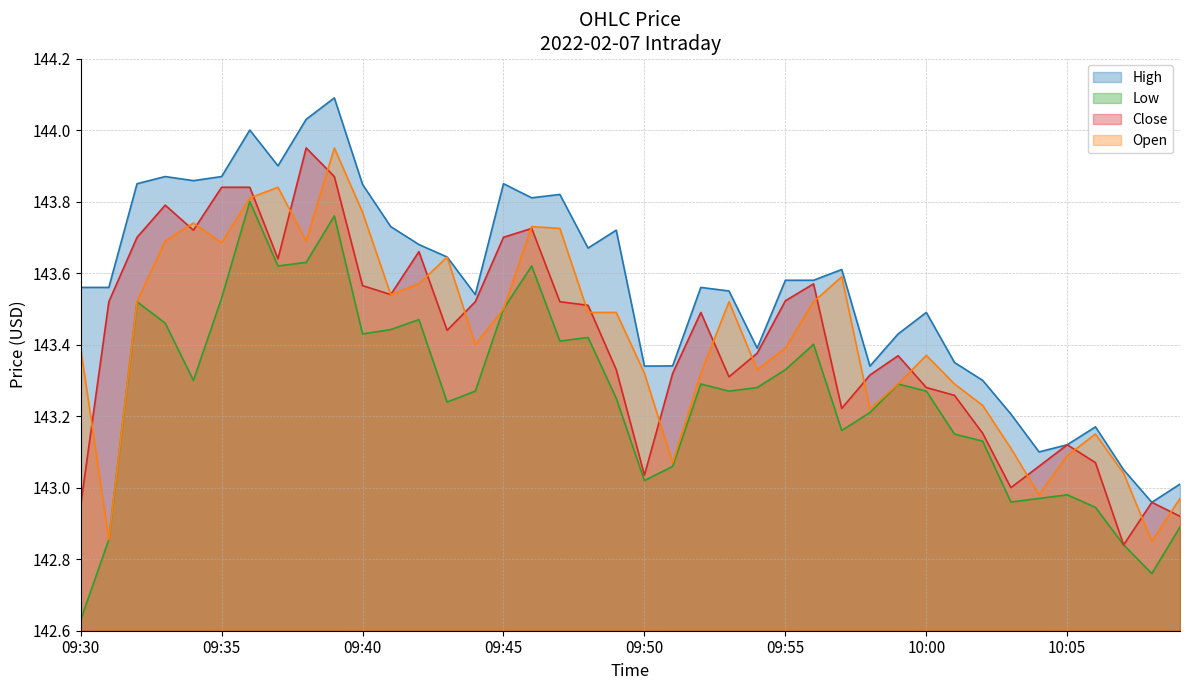

Reading left to right, list all the values displayed in this chart.

High: 143.6	143.6	143.9	143.9	143.9	143.9	144.0	143.9	144.0	144.1	143.8	143.7	143.7	143.6	143.5	143.9	143.8	143.8	143.7	143.7	143.3	143.3	143.6	143.6	143.4	143.6	143.6	143.6	143.3	143.4	143.5	143.4	143.3	143.2	143.1	143.1	143.2	143.1	143.0	143.0
Low: 142.6	142.9	143.5	143.5	143.3	143.5	143.8	143.6	143.6	143.8	143.4	143.4	143.5	143.2	143.3	143.5	143.6	143.4	143.4	143.2	143.0	143.1	143.3	143.3	143.3	143.3	143.4	143.2	143.2	143.3	143.3	143.1	143.1	143.0	143.0	143.0	142.9	142.8	142.8	142.9
Close: 142.9	143.5	143.7	143.8	143.7	143.8	143.8	143.6	143.9	143.9	143.6	143.5	143.7	143.4	143.5	143.7	143.7	143.5	143.5	143.3	143.0	143.3	143.5	143.3	143.4	143.5	143.6	143.2	143.3	143.4	143.3	143.3	143.2	143.0	143.1	143.1	143.1	142.8	143.0	142.9
Open: 143.4	142.9	143.5	143.7	143.7	143.7	143.8	143.8	143.7	143.9	143.8	143.5	143.6	143.6	143.4	143.5	143.7	143.7	143.5	143.5	143.3	143.1	143.3	143.5	143.3	143.4	143.5	143.6	143.2	143.3	143.4	143.3	143.2	143.1	143.0	143.1	143.1	143.0	142.9	143.0